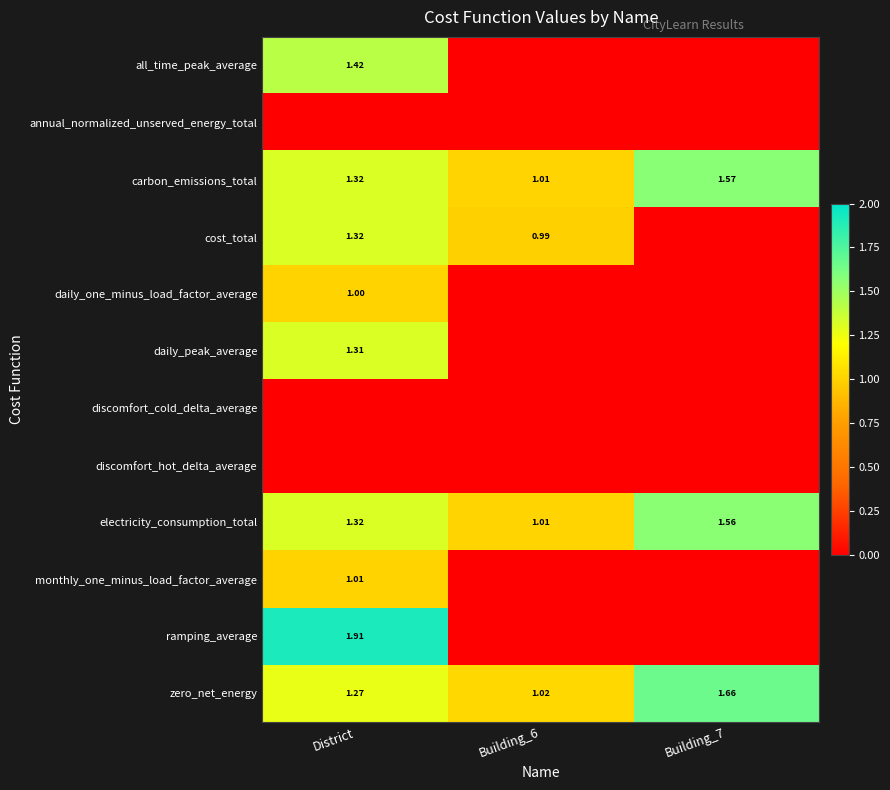

Which series has the widest spread of values?

ramping_average